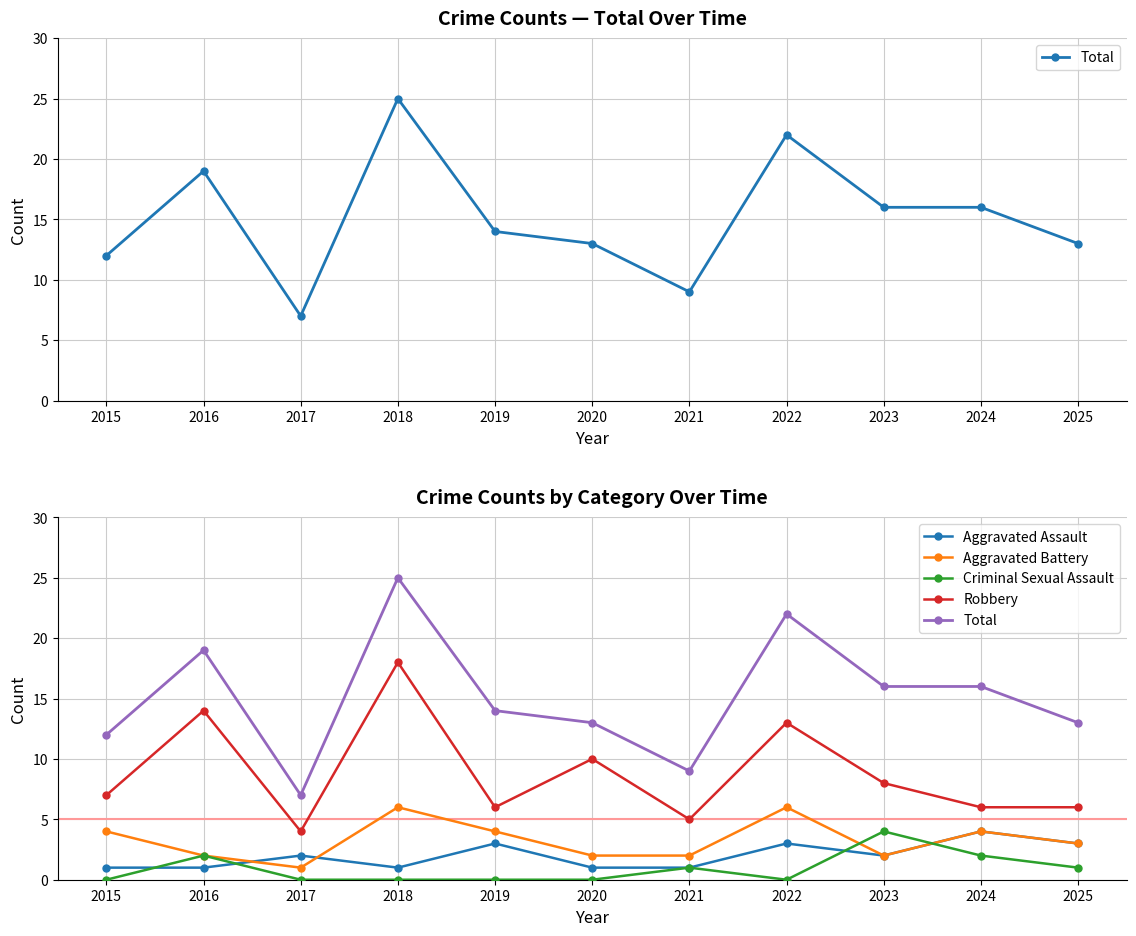

Reading left to right, what are all the values shown in this chart?

Total: 12	19	7	25	14	13	9	22	16	16	13
Aggravated Assault: 1	1	2	1	3	1	1	3	2	4	3
Aggravated Battery: 4	2	1	6	4	2	2	6	2	4	3
Criminal Sexual Assault: 0	2	0	0	0	0	1	0	4	2	1
Robbery: 7	14	4	18	6	10	5	13	8	6	6